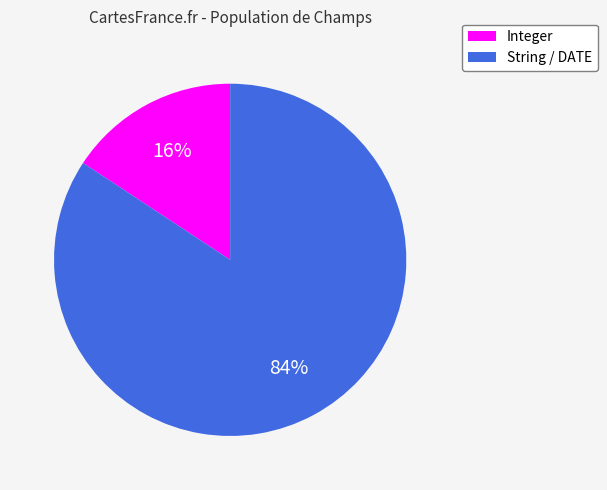

To the nearest percent, what is the average slice percentage?

50%